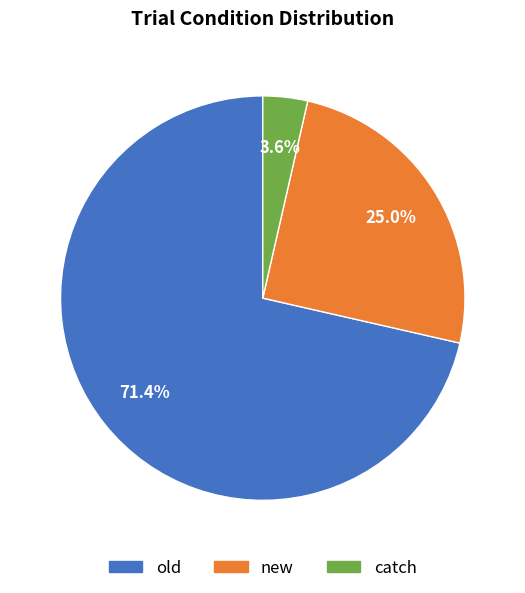

Count the number of slices in the pie.

3